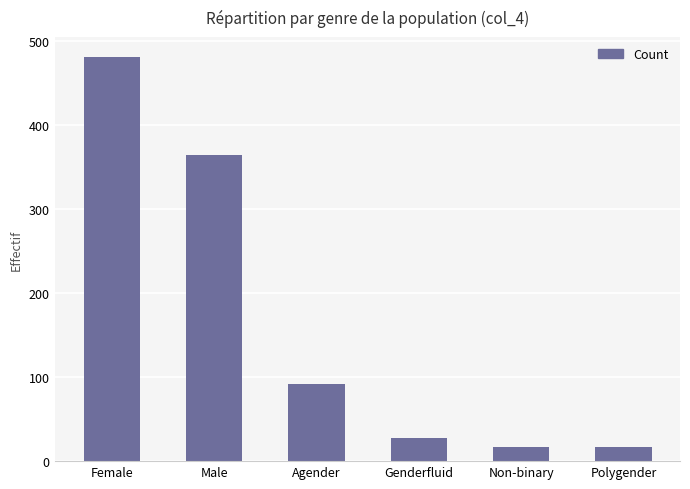

What is the value of the 5th bar from the left?

17